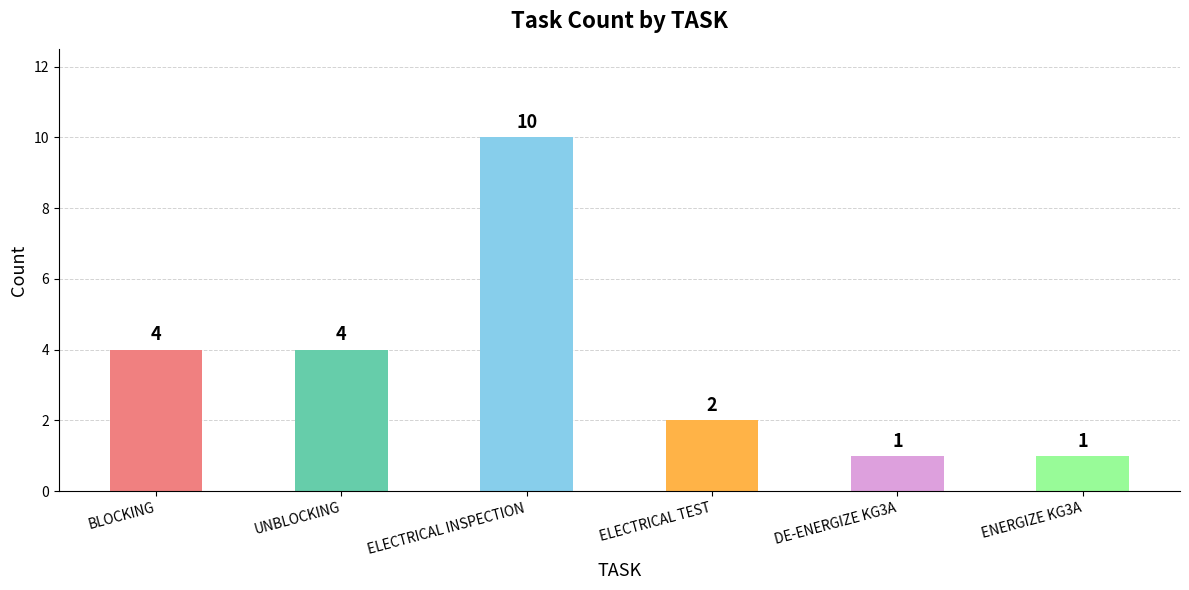

Which label corresponds to the largest value in the chart?

ELECTRICAL INSPECTION